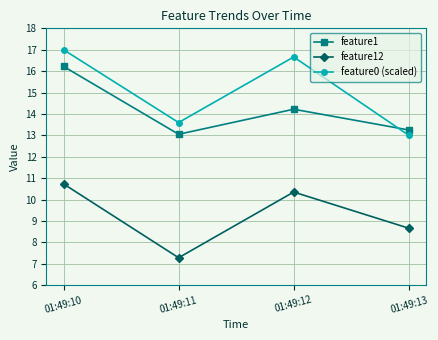

Is it true that feature1 equals 8.5 at 01:49:12?

False